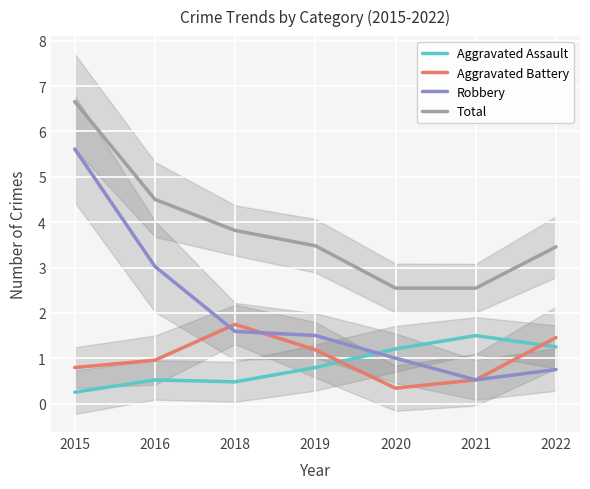

Reading left to right, transcribe all the data shown in this chart.

Aggravated Assault: 0.3	0.5	0.5	0.8	1.2	1.5	1.3
Aggravated Battery: 0.8	1.0	1.7	1.2	0.3	0.5	1.5
Robbery: 5.6	3.0	1.6	1.5	1.0	0.5	0.8
Total: 6.7	4.5	3.8	3.5	2.5	2.5	3.5